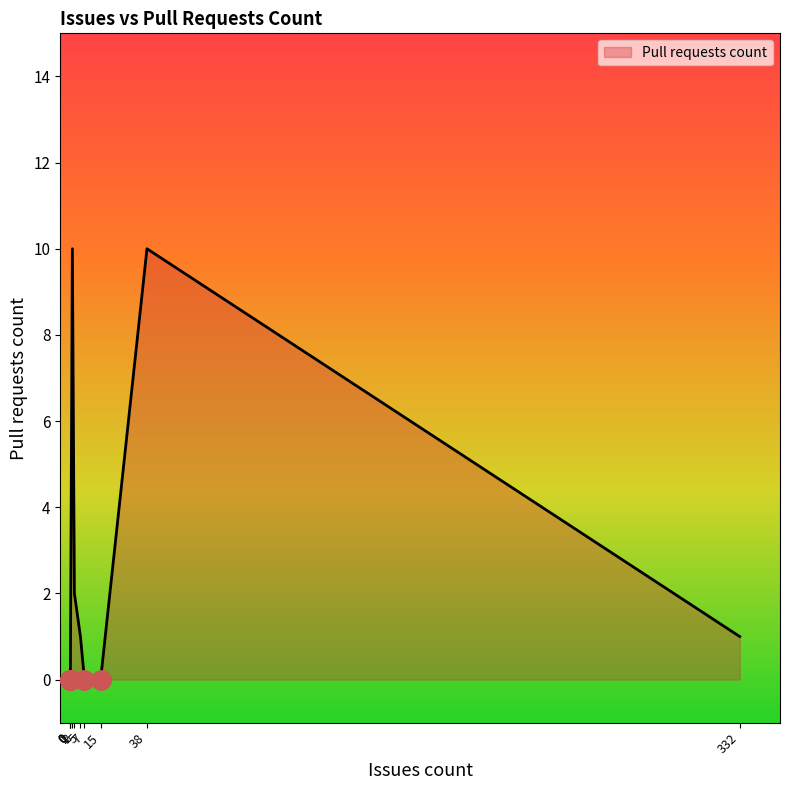

The chart shows a value of 0 at 0. True or false?

True